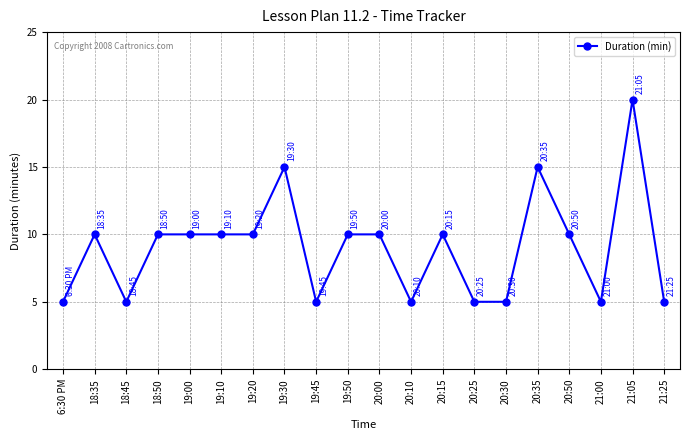

What is the difference between the second highest and minimum values?

10